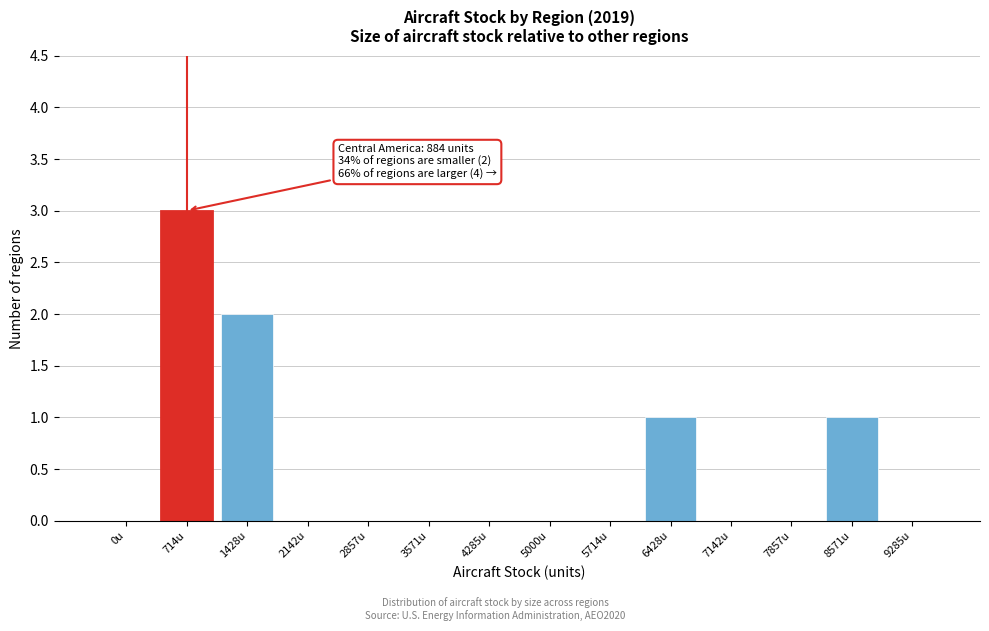

Reading right to left, transcribe all the data shown in this chart.

9285u=0	8571u=1	7857u=0	7142u=0	6428u=1	5714u=0	5000u=0	4285u=0	3571u=0	2857u=0	2142u=0	1428u=2	714u=3	0u=0